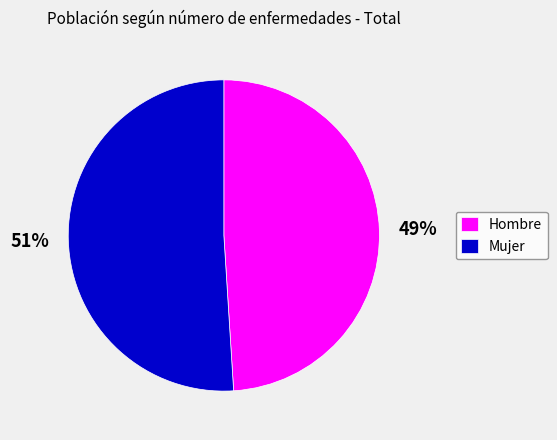

Is it true that Mujer is 46% of the pie?

False